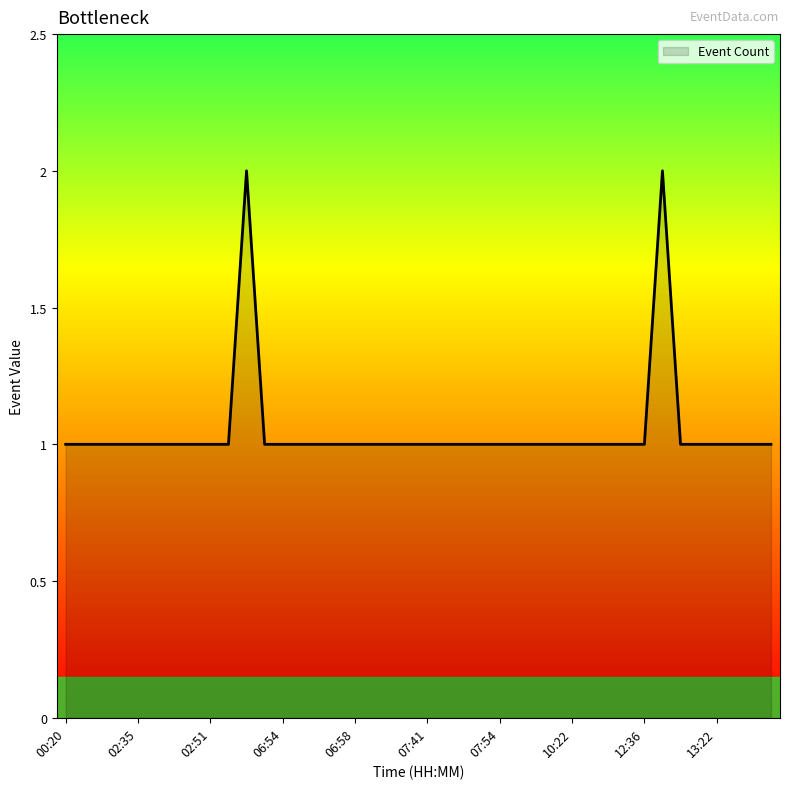

How many points are higher than both their immediate neighbors (excluding endpoints)?

2